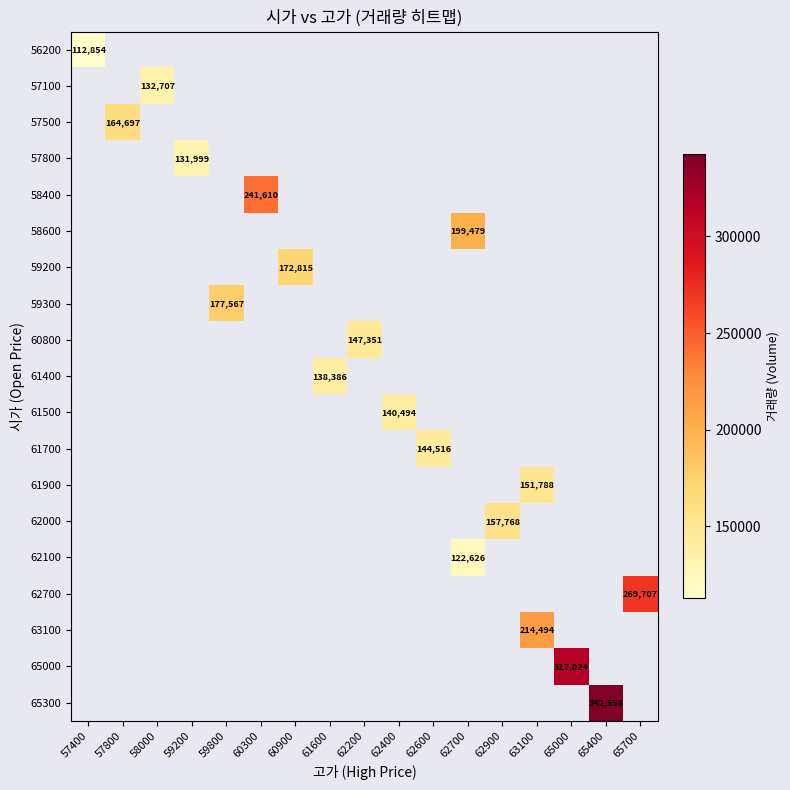

Which has a higher value, 60300 or 65700?

65700